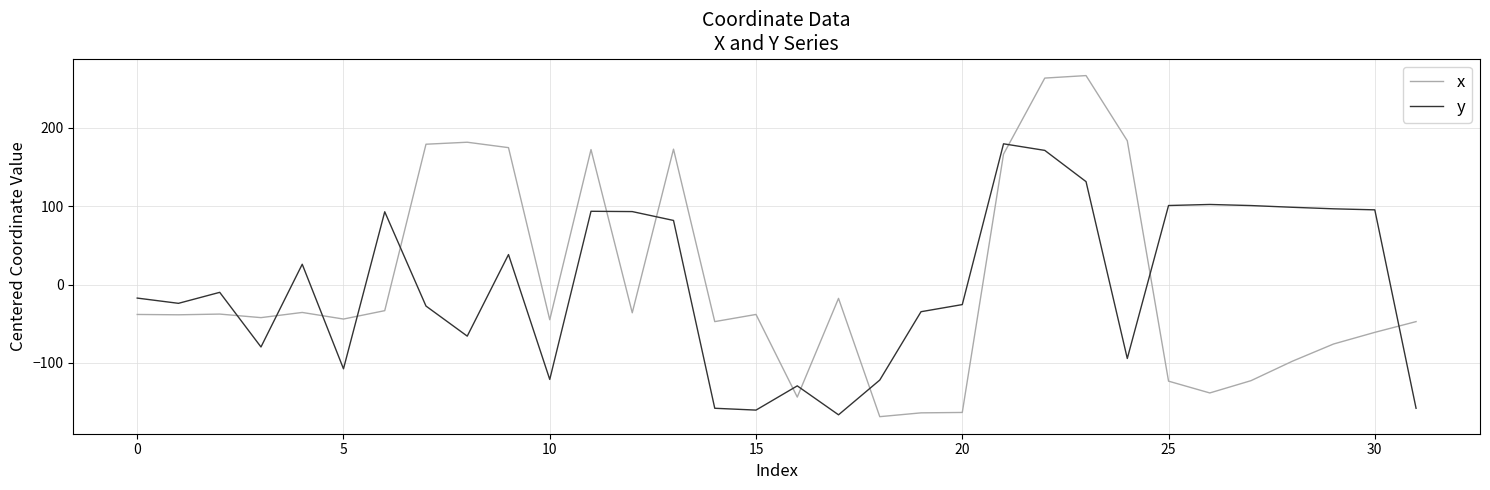

In x, how many points are lower than both neighbors (excluding endpoints)?

9